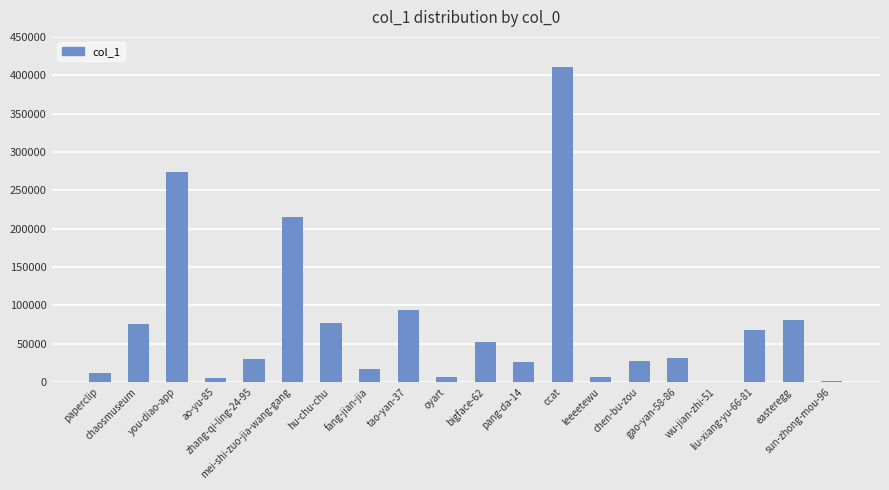

Are the bars horizontal?

No